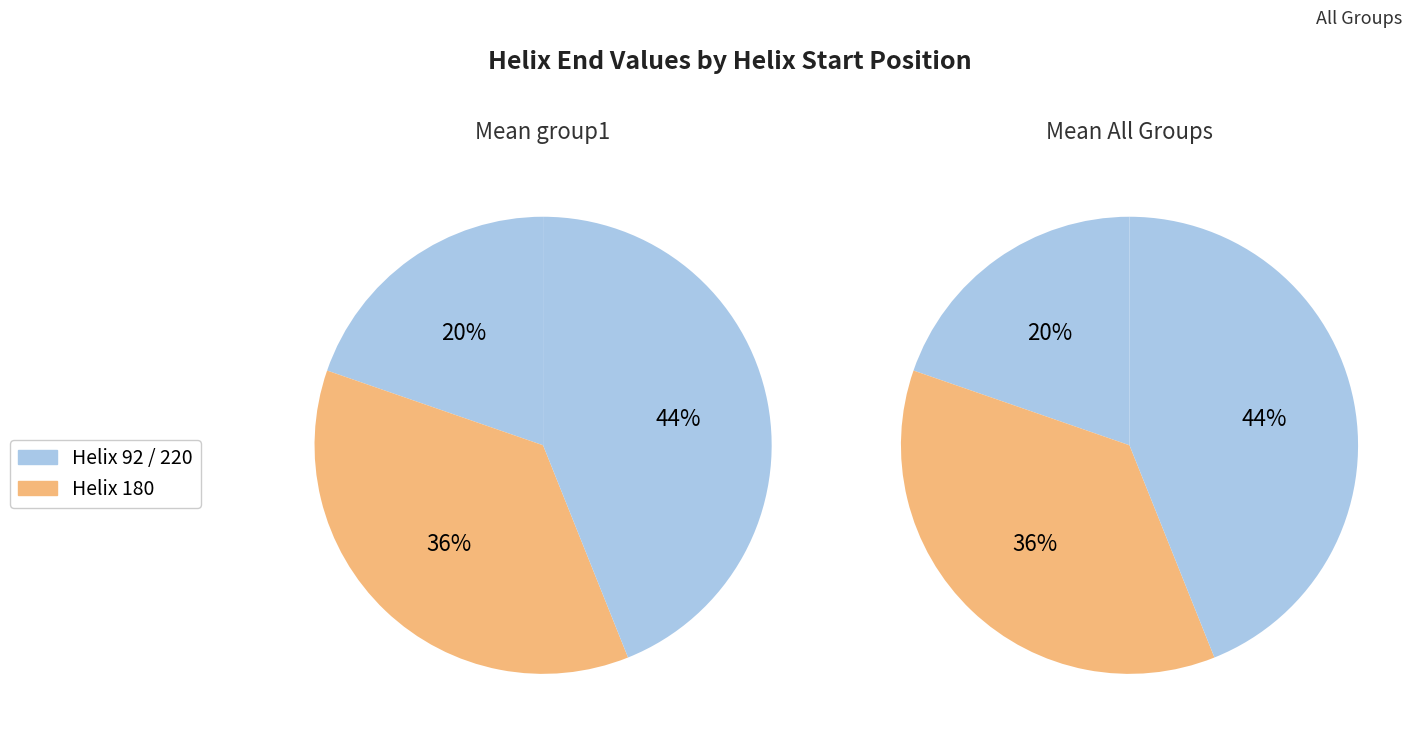

What is the largest slice in the pie chart?

220